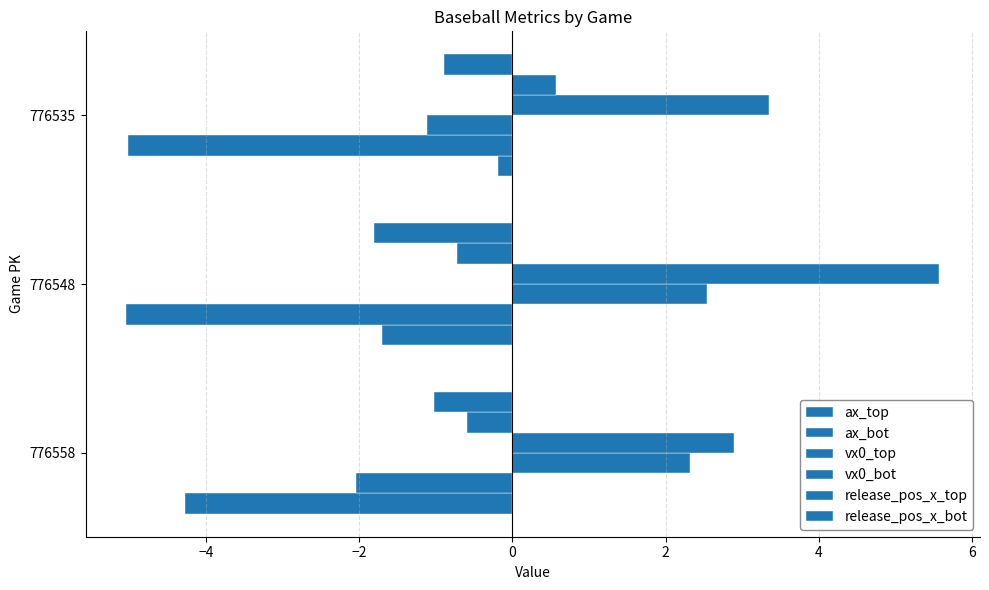

How many distinct data groups are displayed?

6